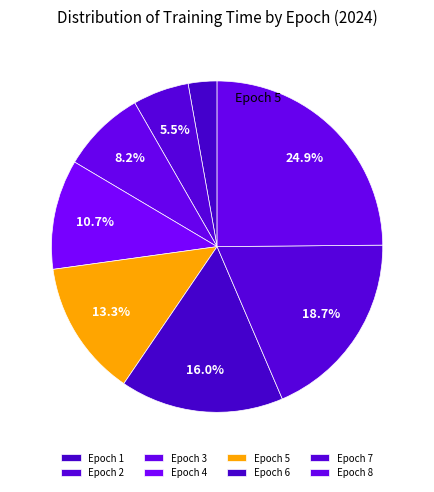

Is there a majority slice in this chart?

No